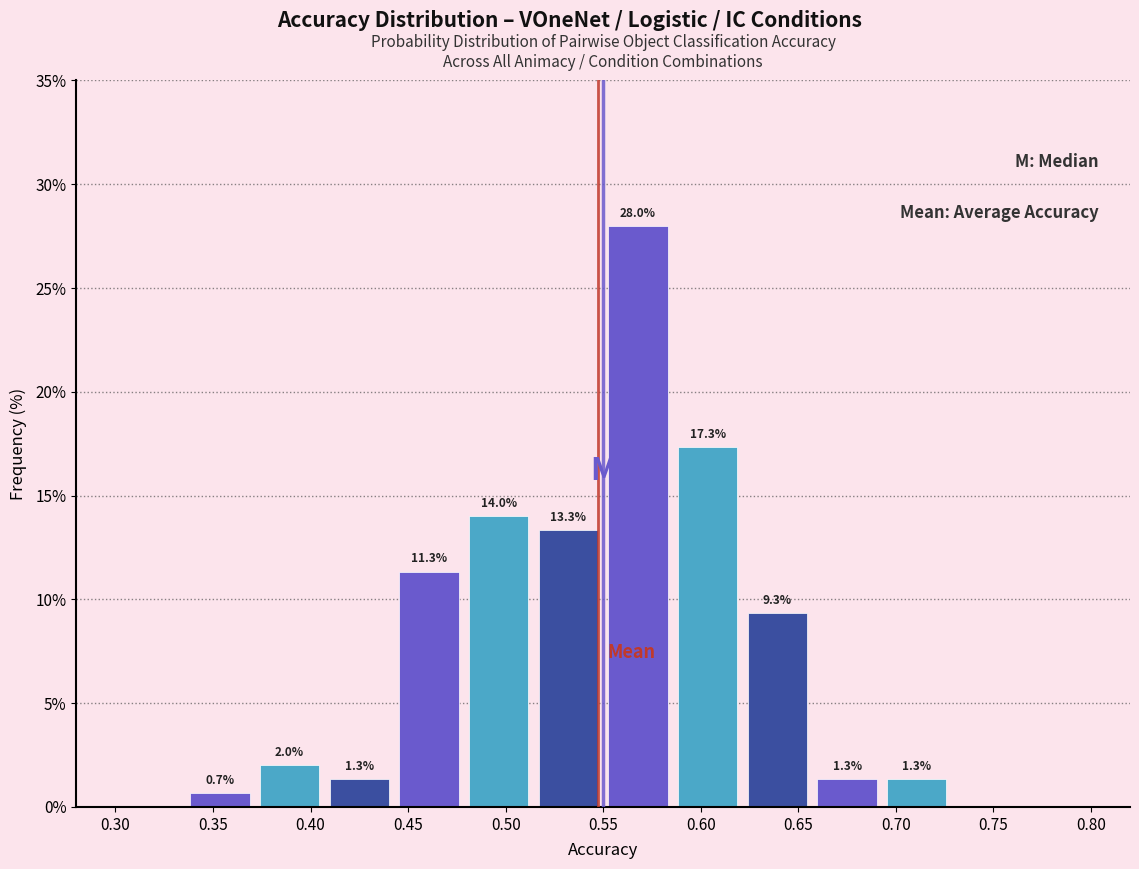

Over which range of the x-axis is the bar tallest?

0.550 to 0.585